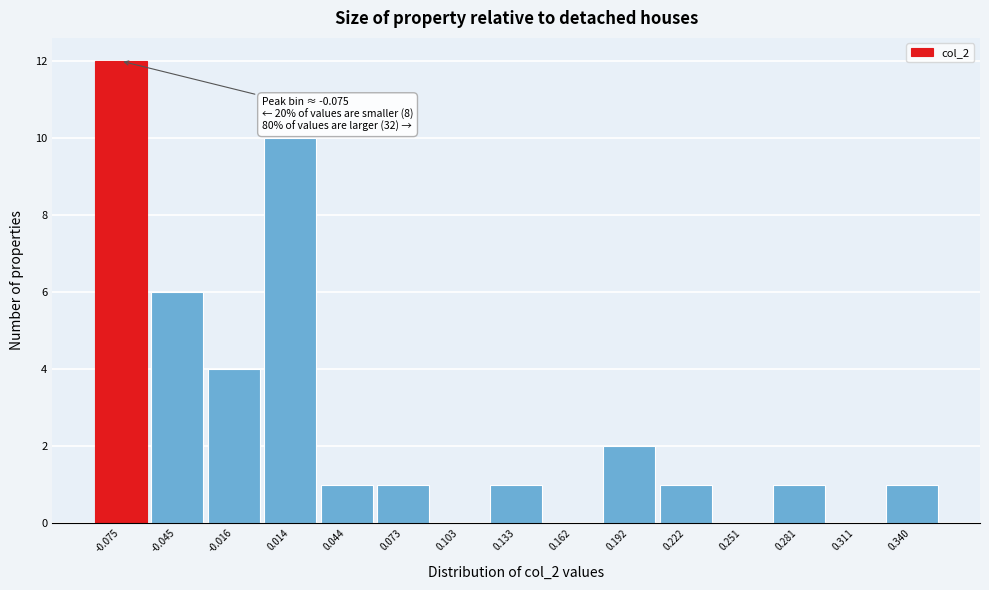

Over which range of the x-axis is the bar tallest?

-0.090 to -0.060